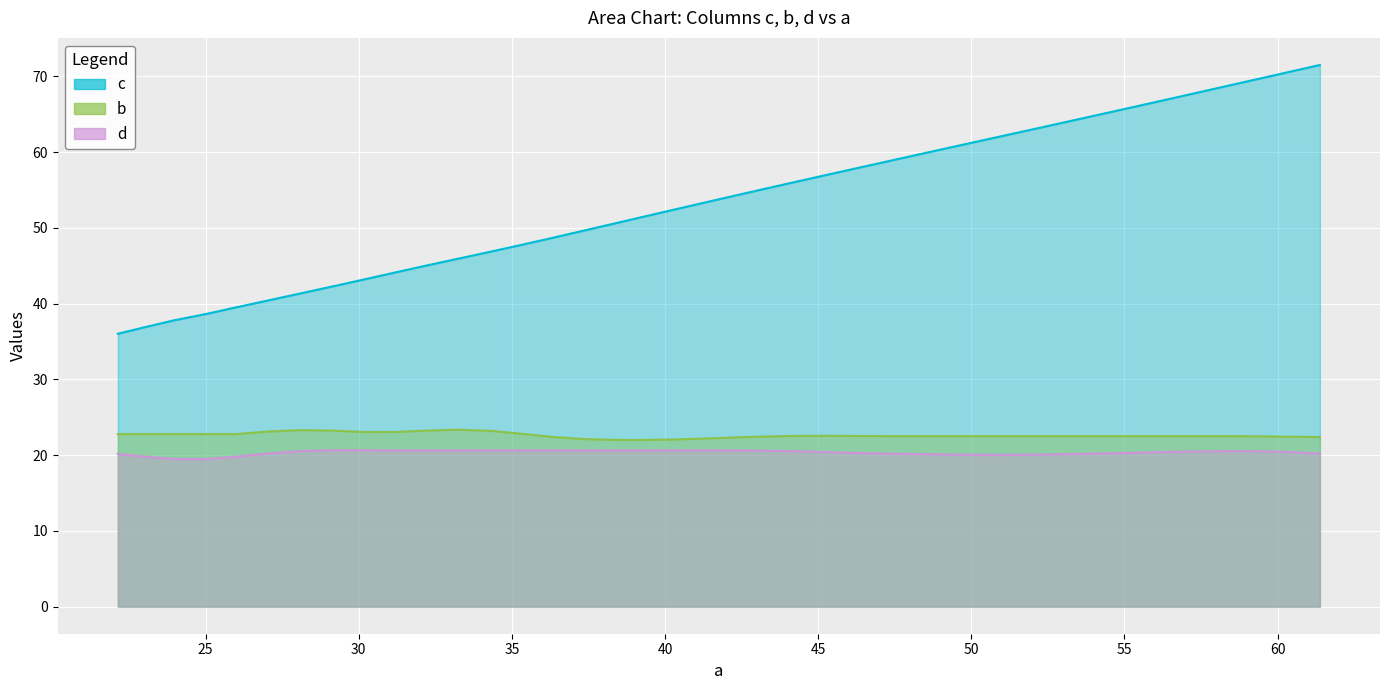

What is the maximum value for d?

20.6